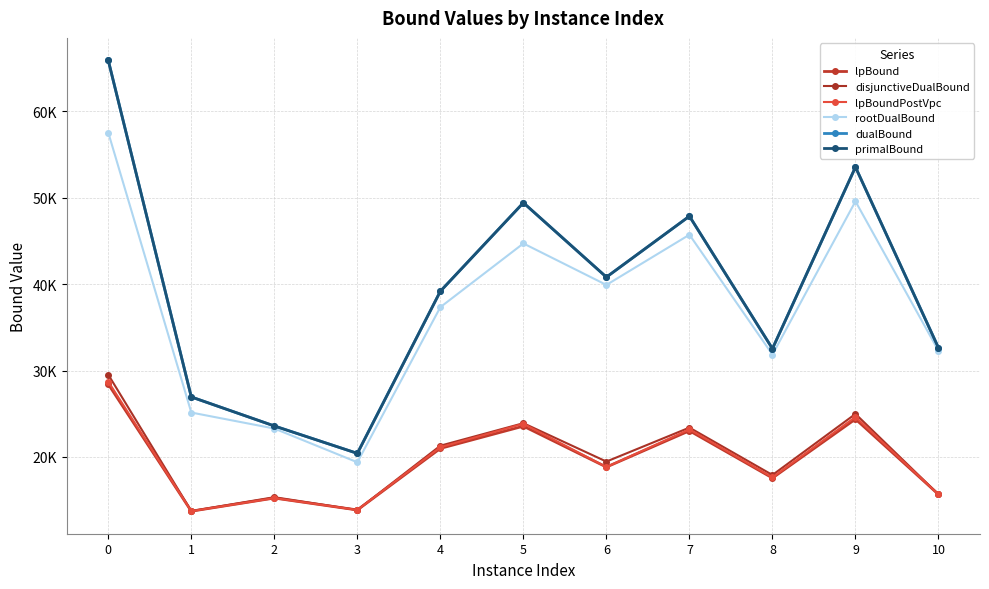

Reading left to right, list all the values displayed in this chart.

lpBound: 28427.0	13730.0	15250.6	13870.6	20994.1	23568.4	18836.9	23035.9	17571.9	24387.5	15671.7
disjunctiveDualBound: 29521.9	13745.5	15349.5	13870.6	21308.3	23910.5	19471.3	23400.6	17918.1	24985.0	15671.7
lpBoundPostVpc: 28721.2	13730.0	15250.6	13870.6	21134.0	23846.0	18836.9	23198.9	17639.3	24636.1	15671.7
rootDualBound: 57533.4	25143.8	23293.1	19388.6	37338.3	44709.5	39909.2	45720.7	31849.6	49582.4	32286.3
dualBound: 65887.0	26946.8	23590.4	20419.2	39179.4	49416.5	40813.8	47864.3	32534.4	53543.7	32630.2
primalBound: 65887.0	26946.8	23590.4	20419.2	39179.4	49421.2	40813.8	47865.3	32534.4	53543.7	32630.2